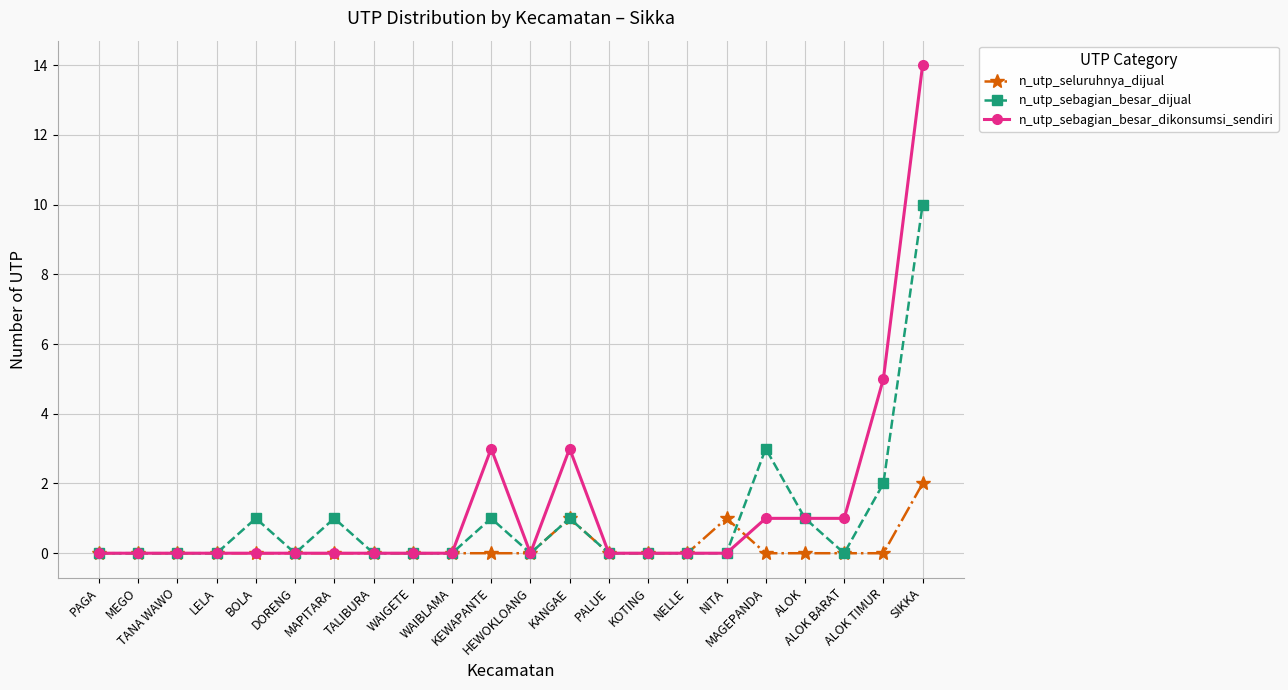

List the series in order of their peak value, highest first.

n_utp_sebagian_besar_dikonsumsi_sendiri, n_utp_sebagian_besar_dijual, n_utp_seluruhnya_dijual